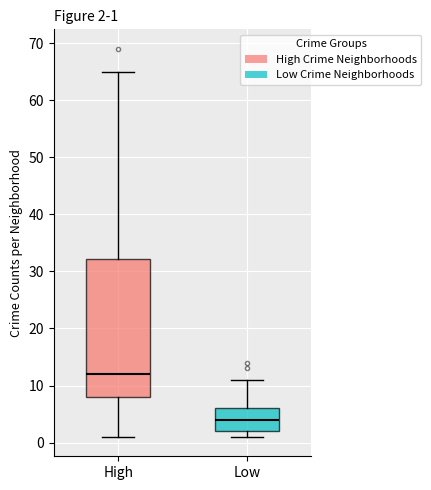

Which box is the tallest, from its lower edge to its upper edge?

High